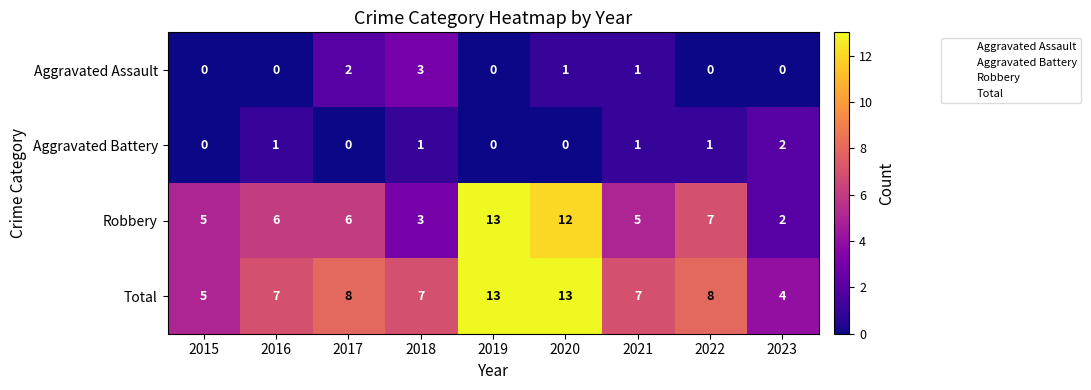

How many distinct data groups are displayed?

4